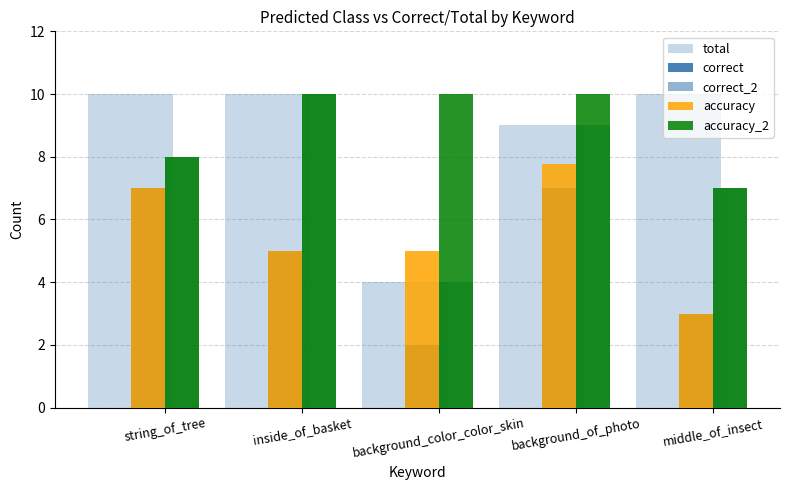

Reading left to right, list all the values displayed in this chart.

total: string_of_tree=10.0	inside_of_basket=10.0	background_color_color_skin=4.0	background_of_photo=9.0	middle_of_insect=10.0
correct: string_of_tree=7.0	inside_of_basket=5.0	background_color_color_skin=2.0	background_of_photo=7.0	middle_of_insect=3.0
correct_2: string_of_tree=8.0	inside_of_basket=10.0	background_color_color_skin=4.0	background_of_photo=9.0	middle_of_insect=7.0
accuracy: string_of_tree=7.0	inside_of_basket=5.0	background_color_color_skin=5.0	background_of_photo=7.8	middle_of_insect=3.0
accuracy_2: string_of_tree=8.0	inside_of_basket=10.0	background_color_color_skin=10.0	background_of_photo=10.0	middle_of_insect=7.0